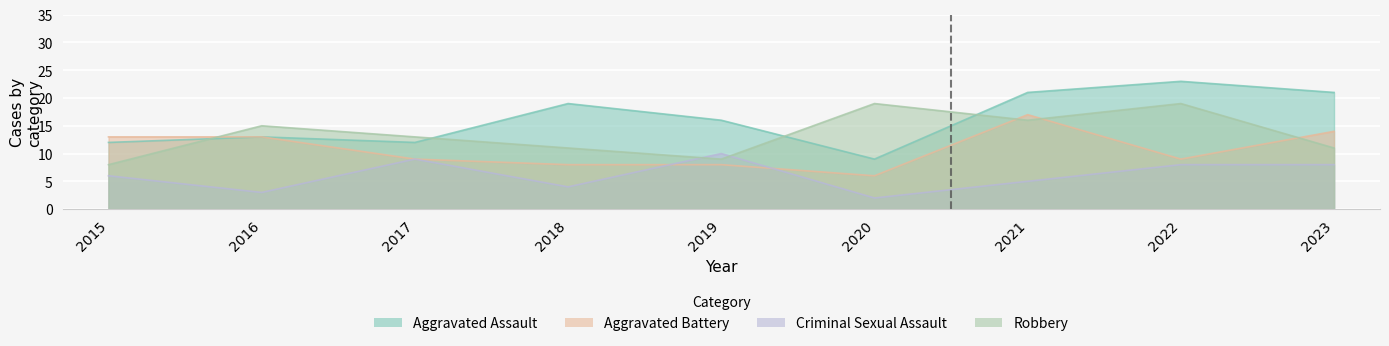

What are all the series names shown in the legend?

Aggravated Assault, Aggravated Battery, Criminal Sexual Assault, Robbery